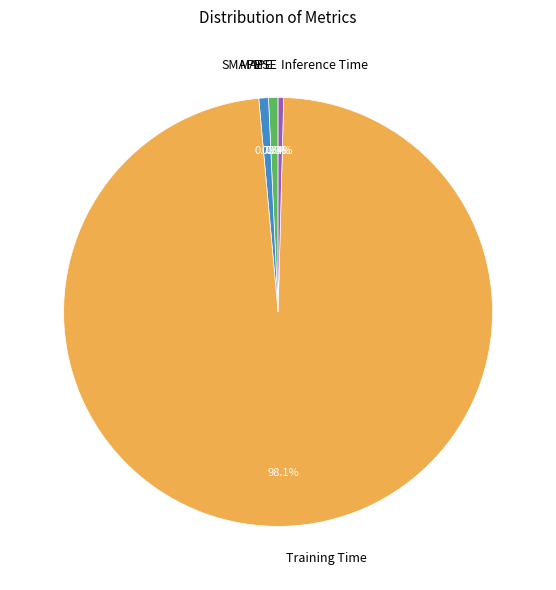

To the nearest percent, what is the difference between the largest and smallest slice percentages?

98%